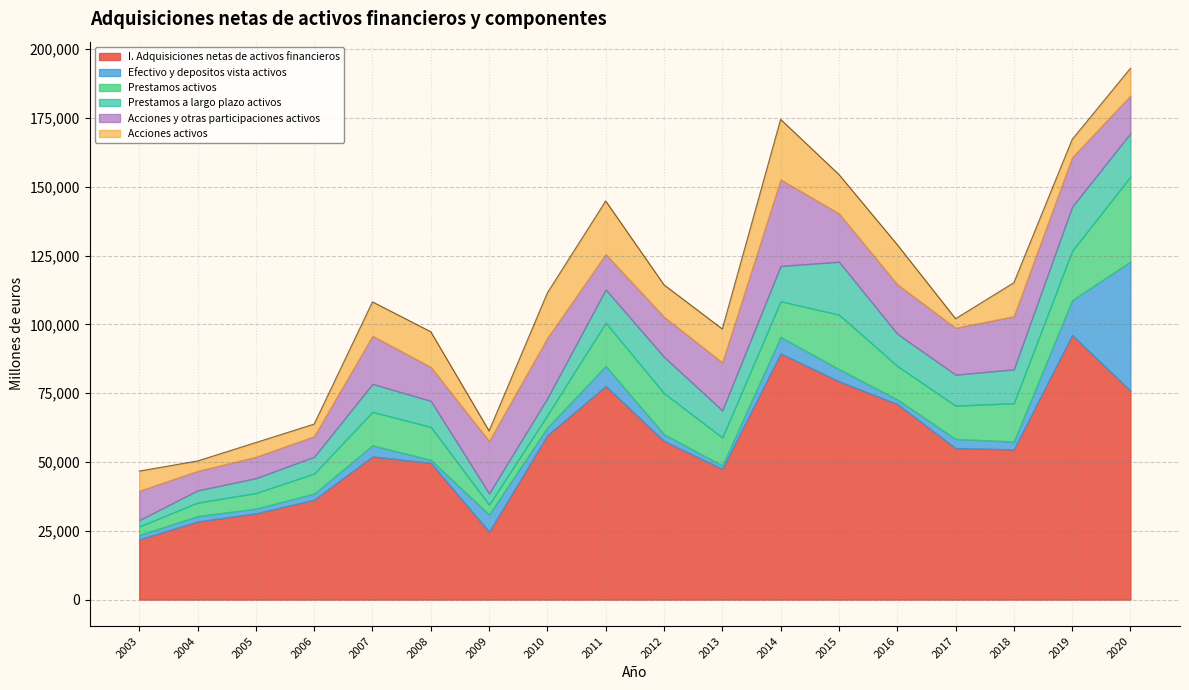

At which label is Prestamos a largo plazo activos closest to 10769?

2017